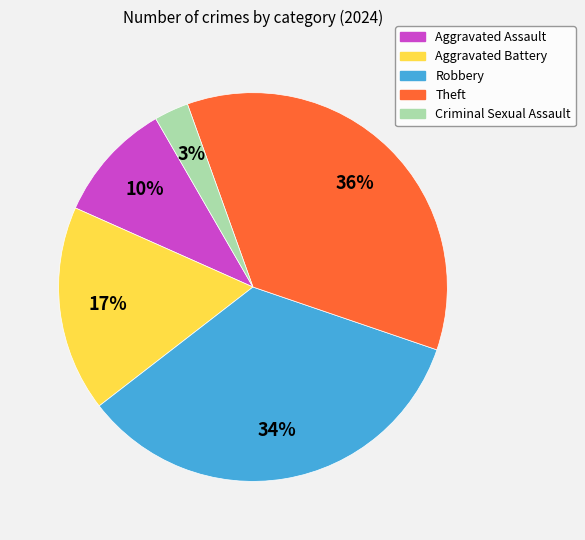

To the nearest percent, what is the difference between the largest and smallest slice percentages?

33%